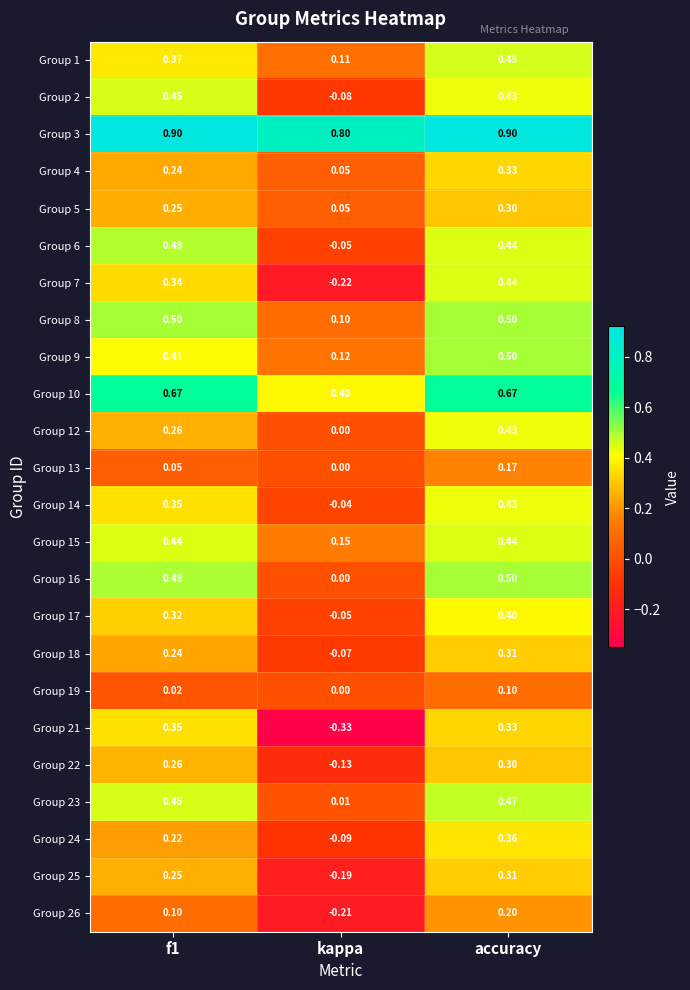

At which category is the sum across all series the highest?

accuracy